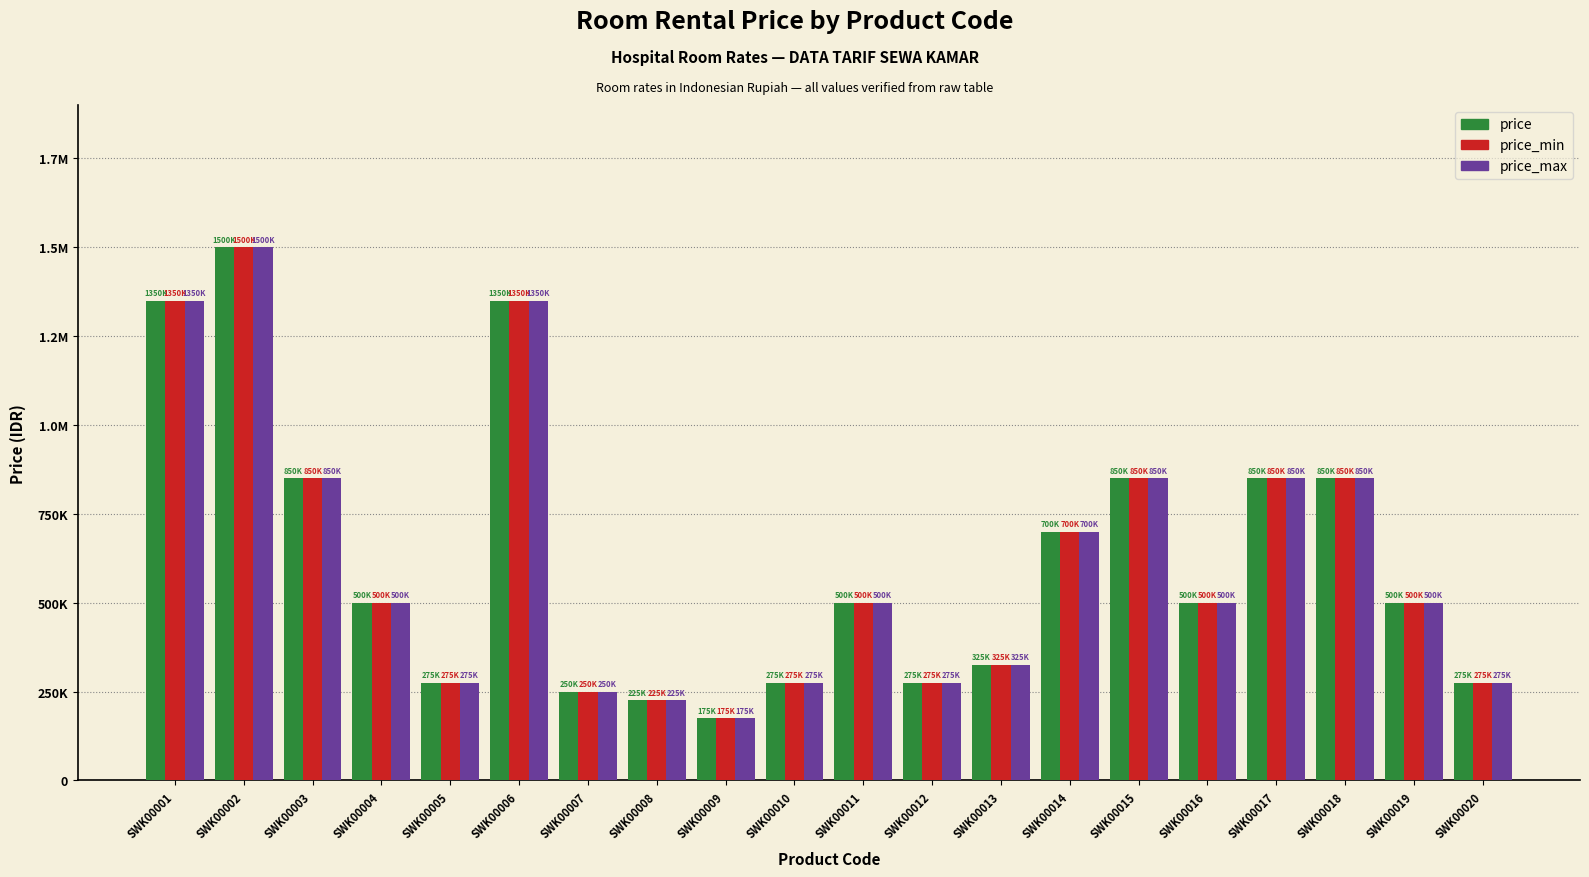

What is the sum of all price_max values?

12375000